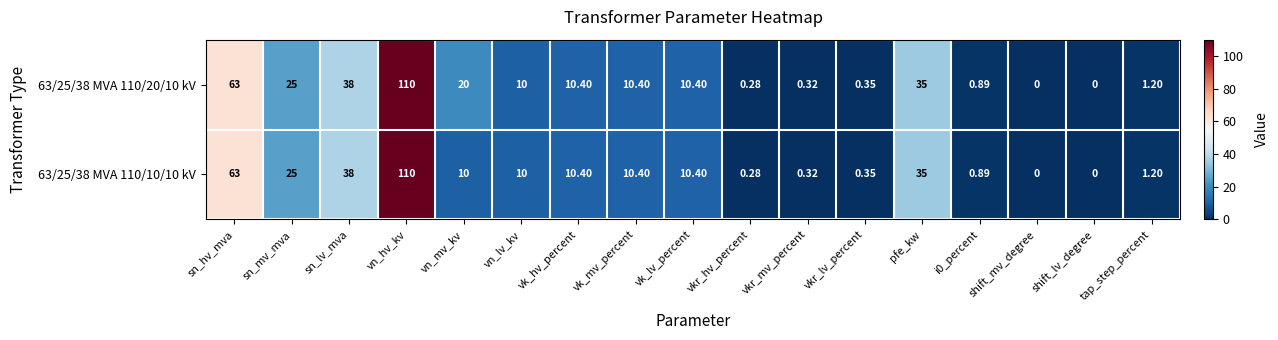

Which category has the highest value in the 63/25/38 MVA 110/20/10 kV series?

vn_hv_kv